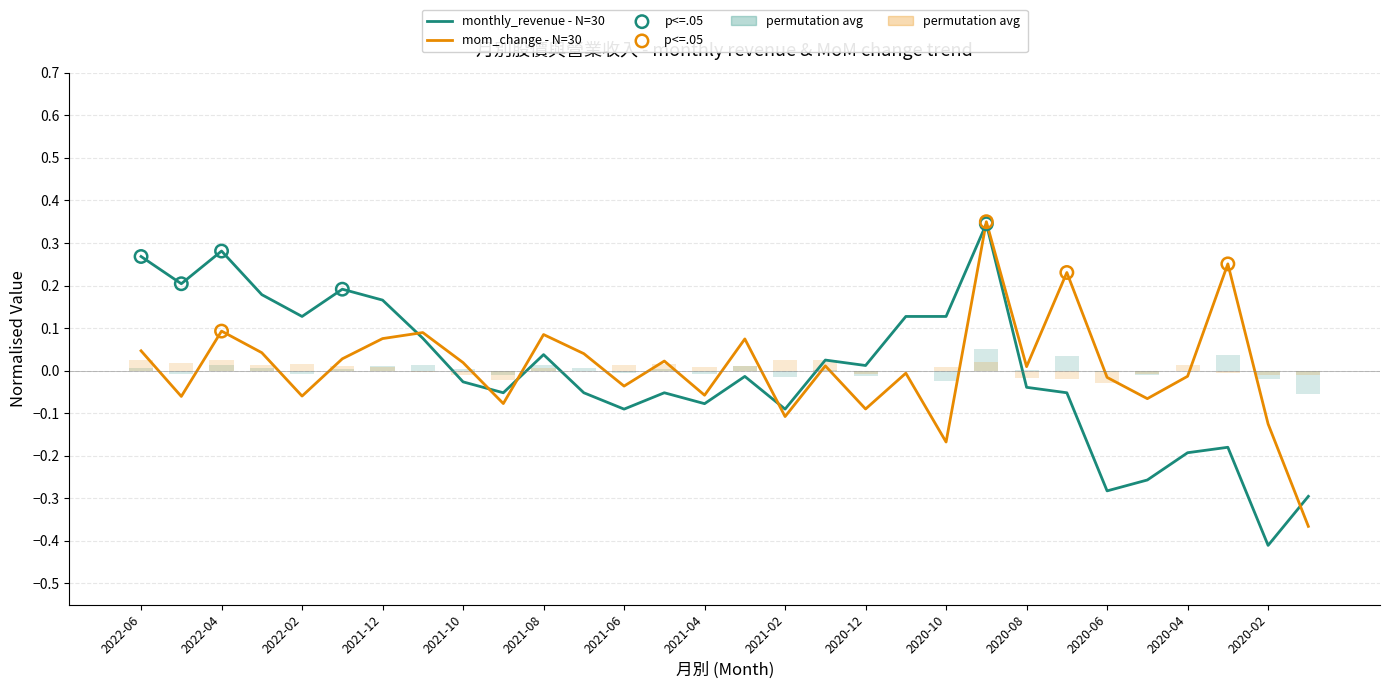

Which series has the largest Y range (max minus min)?

monthly_revenue